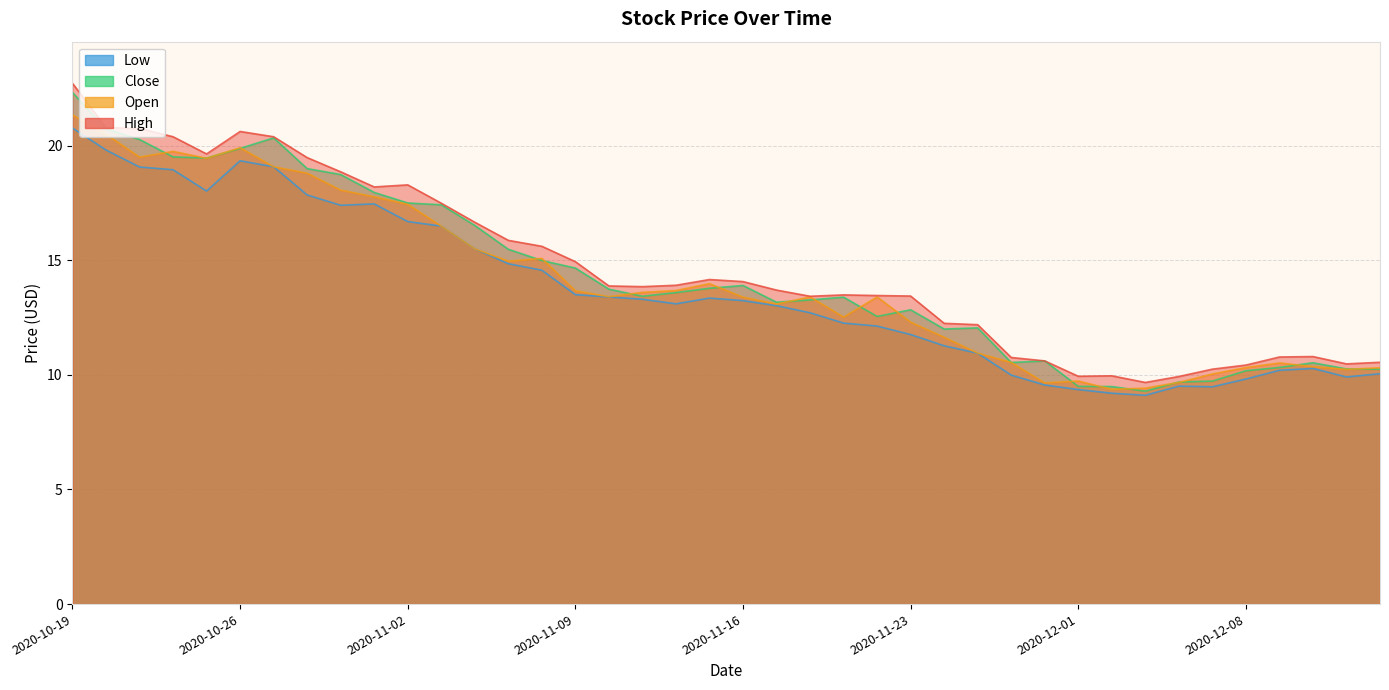

What is the total value across all series at 2020-11-20?

51.5